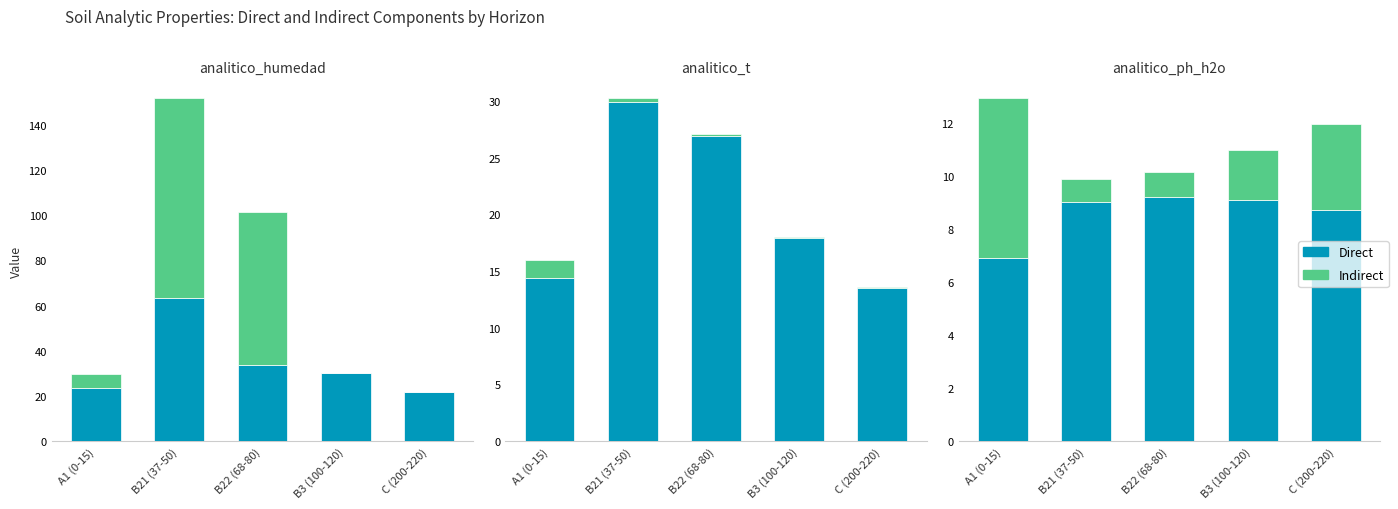

Which series changed the most between B21 (37-50) and B3 (100-120)?

Indirect